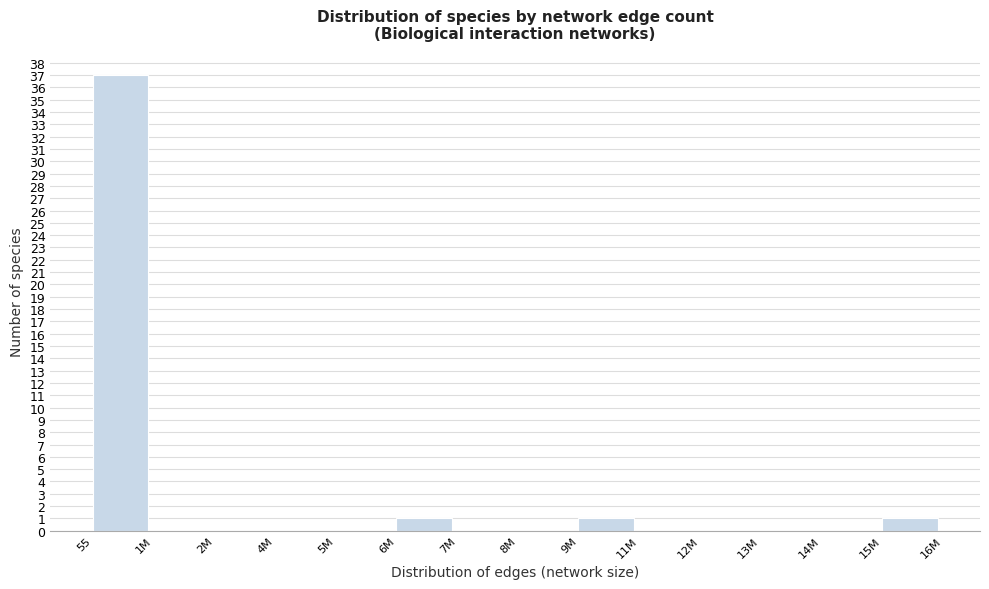

Reading left to right, list all the values displayed in this chart.

55=37	1M=0	2M=0	4M=0	5M=0	6M=1	7M=0	8M=0	9M=1	11M=0	12M=0	13M=0	14M=0	15M=1